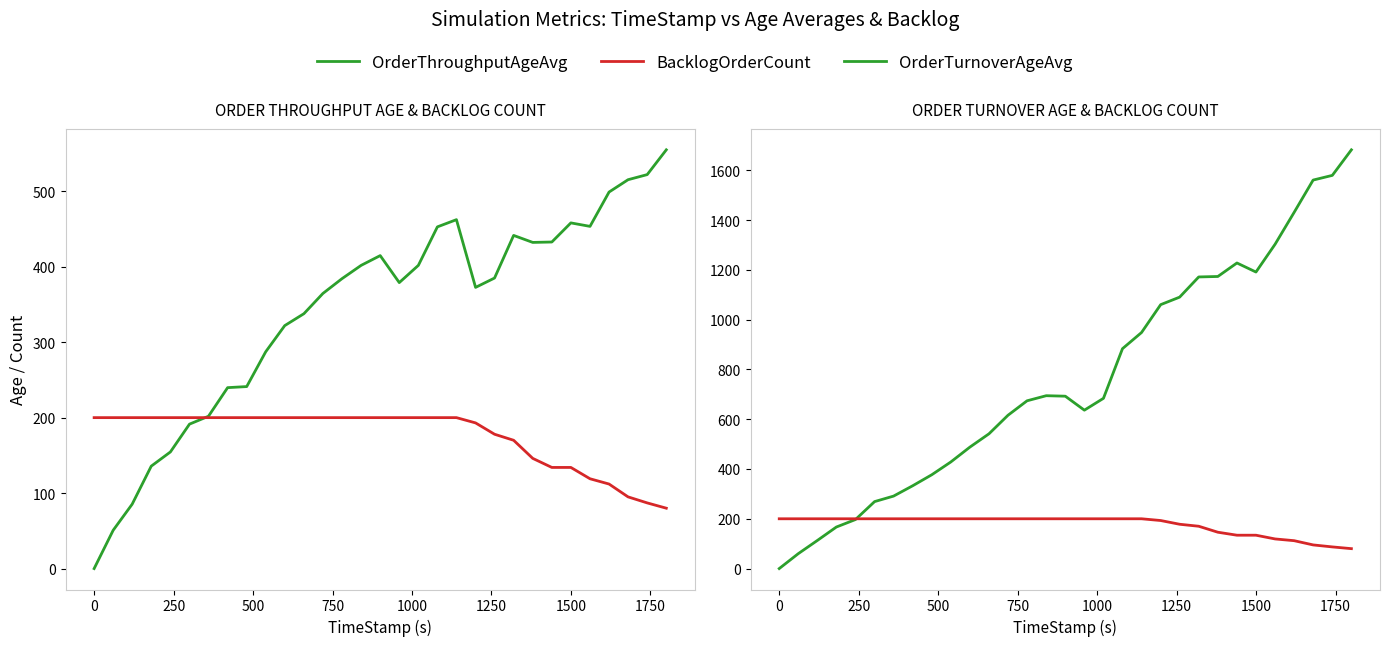

Rank the series by their maximum value, from highest to lowest.

OrderTurnoverAgeAvg, OrderThroughputAgeAvg, BacklogOrderCount